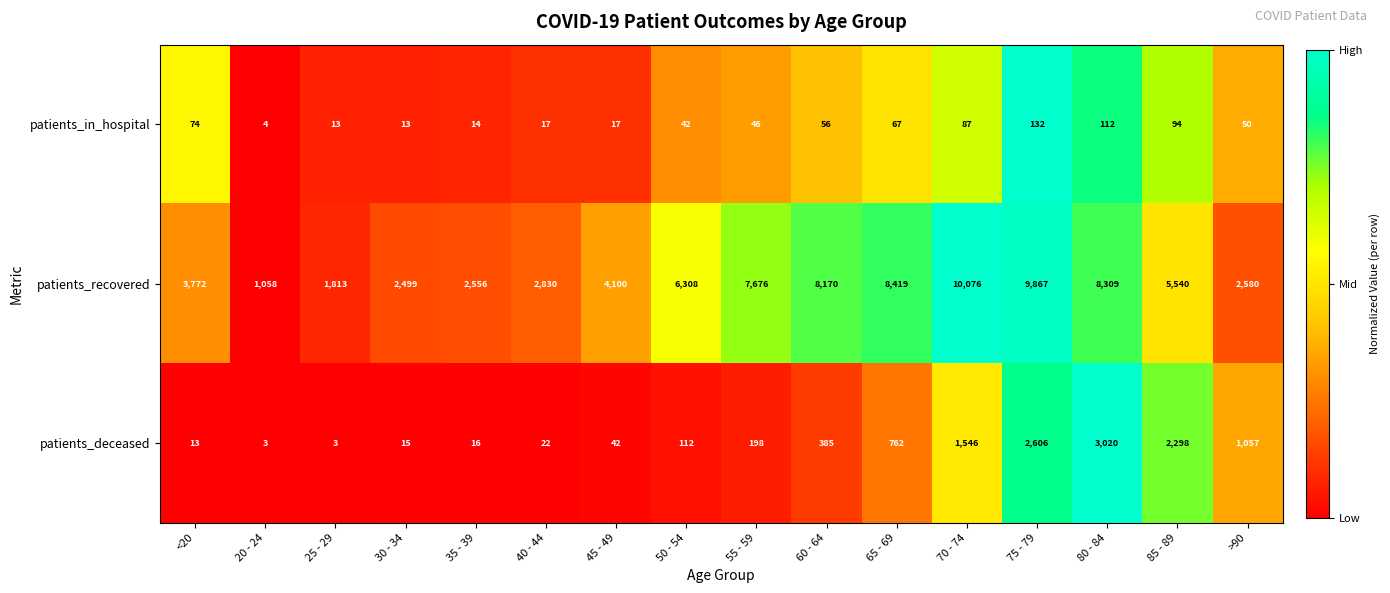

How many distinct data groups are displayed?

3